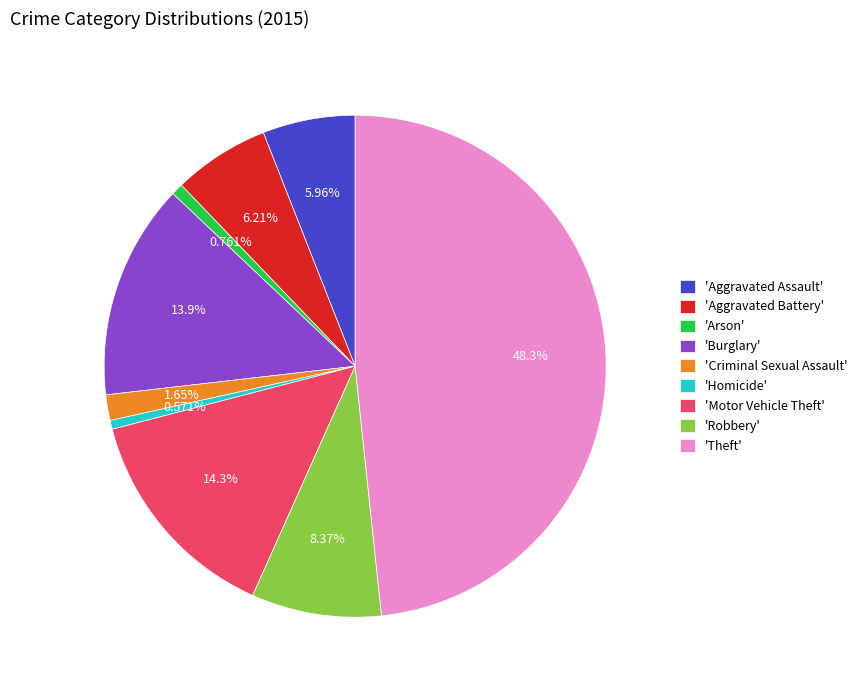

Approximately how many times larger is the value at 'Aggravated Assault' compared to 'Homicide'?

10.4